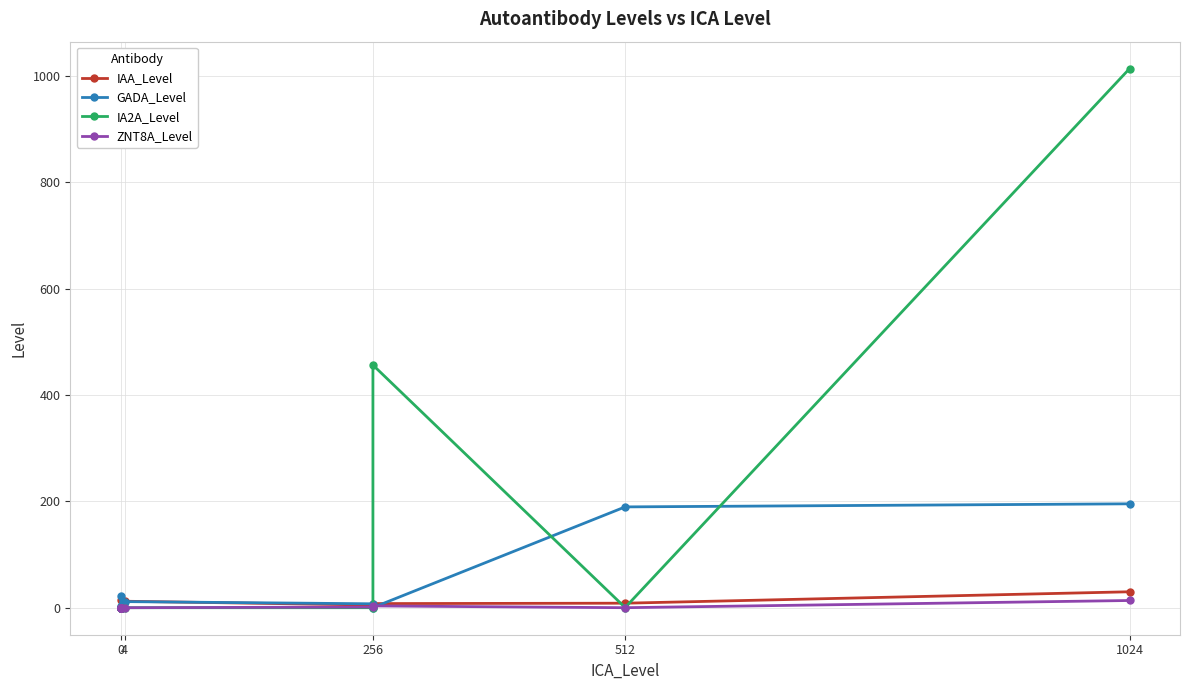

What is the average value of the IAA_Level series?

6.7